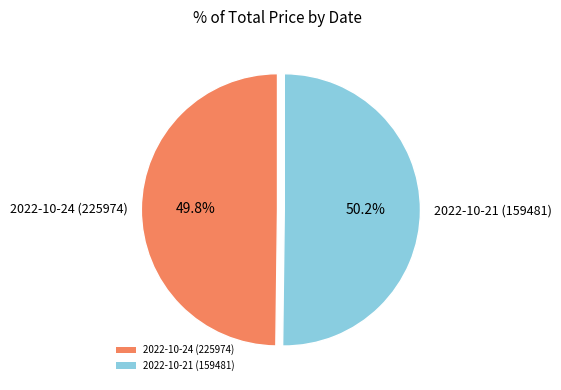

Is there a majority slice in this chart?

Yes